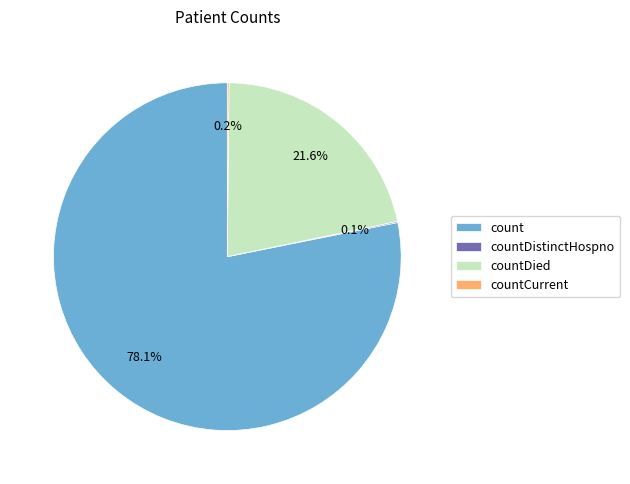

To the nearest percent, what portion does count represent?

78%